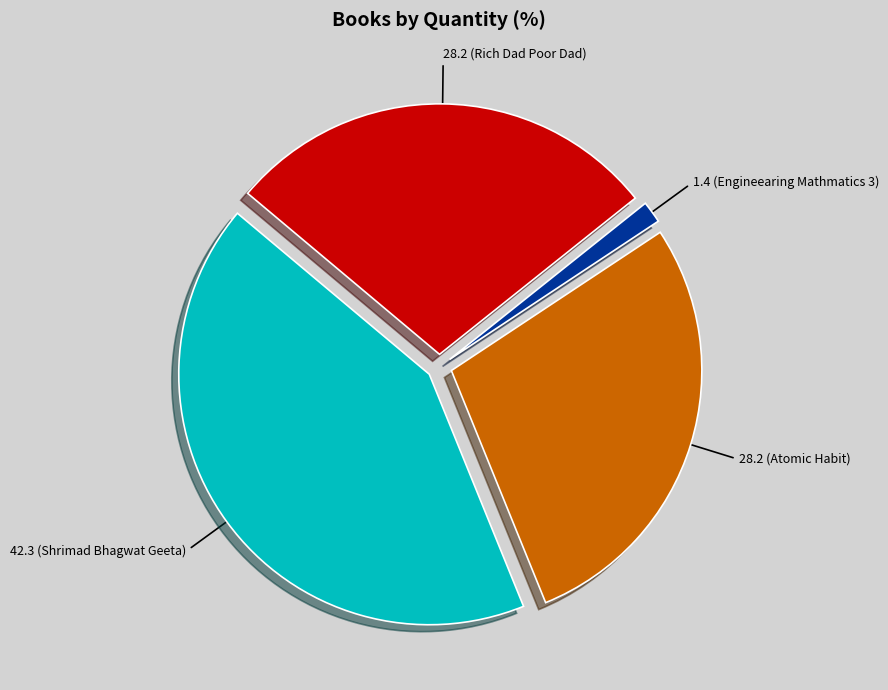

Is there a majority slice in this chart?

No